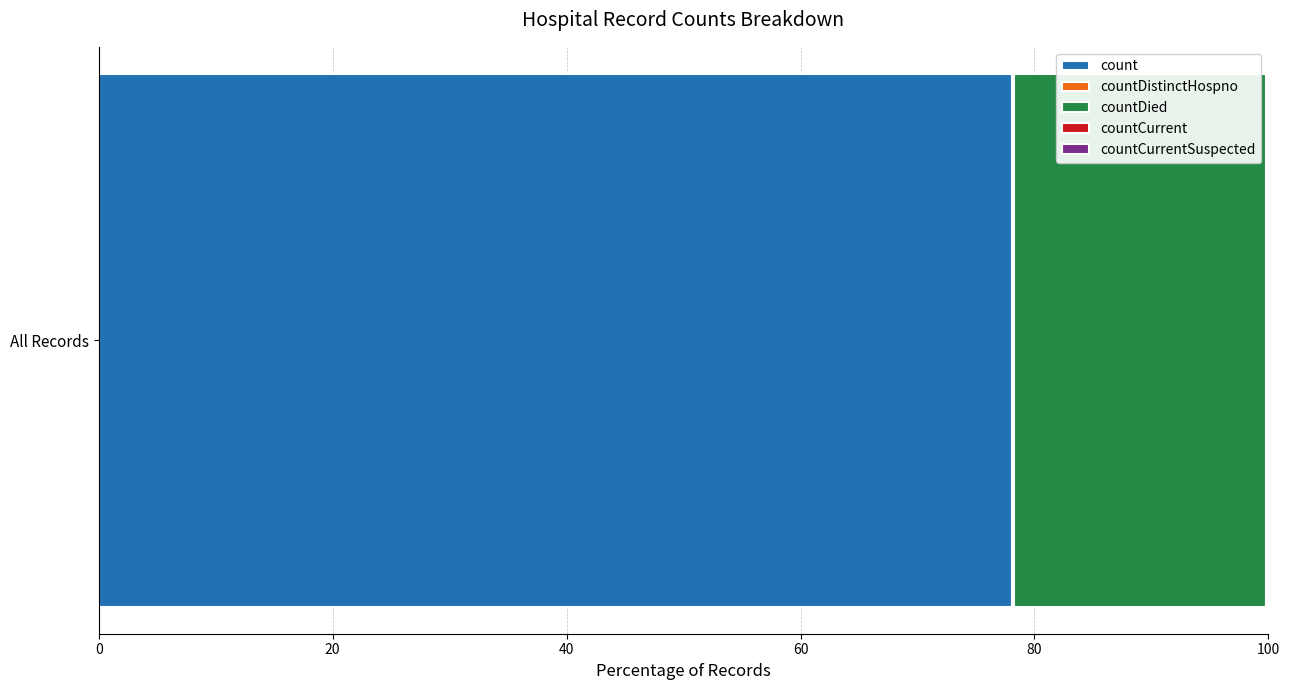

How many data points does each series have?

1